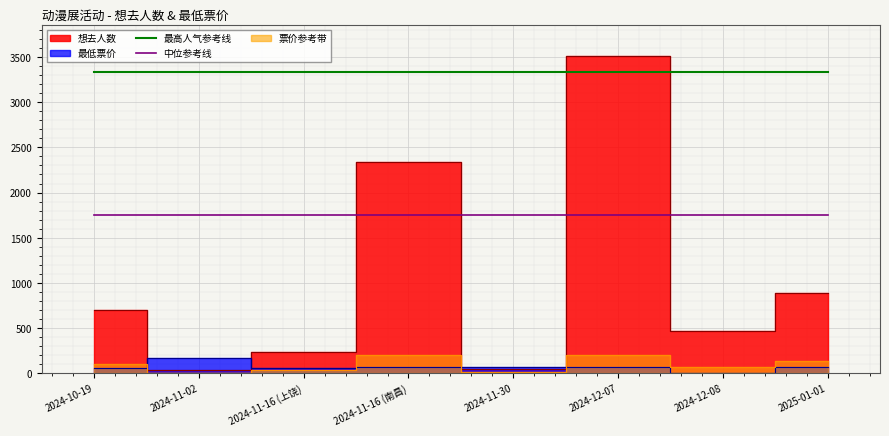

Rank the categories by 中位参考线 value from lowest to highest.

2024-10-19, 2024-11-02, 2024-11-16 (上饶), 2024-11-16 (南昌), 2024-11-30, 2024-12-07, 2024-12-08, 2025-01-01